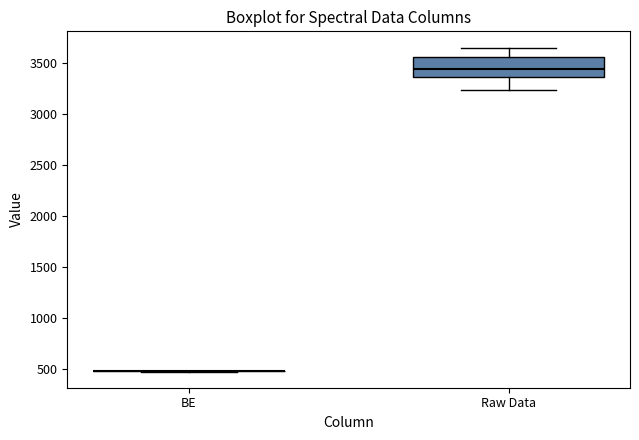

Reading left to right, transcribe this box plot: for each box, give where its median line is, the range the box spans, and where its two whiskers end, as read against the y-axis. The values are not printed on the chart, so give them approximately, as read against the axis.

BE: box collapsed to a line at 450, whiskers 450 to 500
Raw Data: median 3450, box 3350 to 3550, whiskers 3250 to 3650